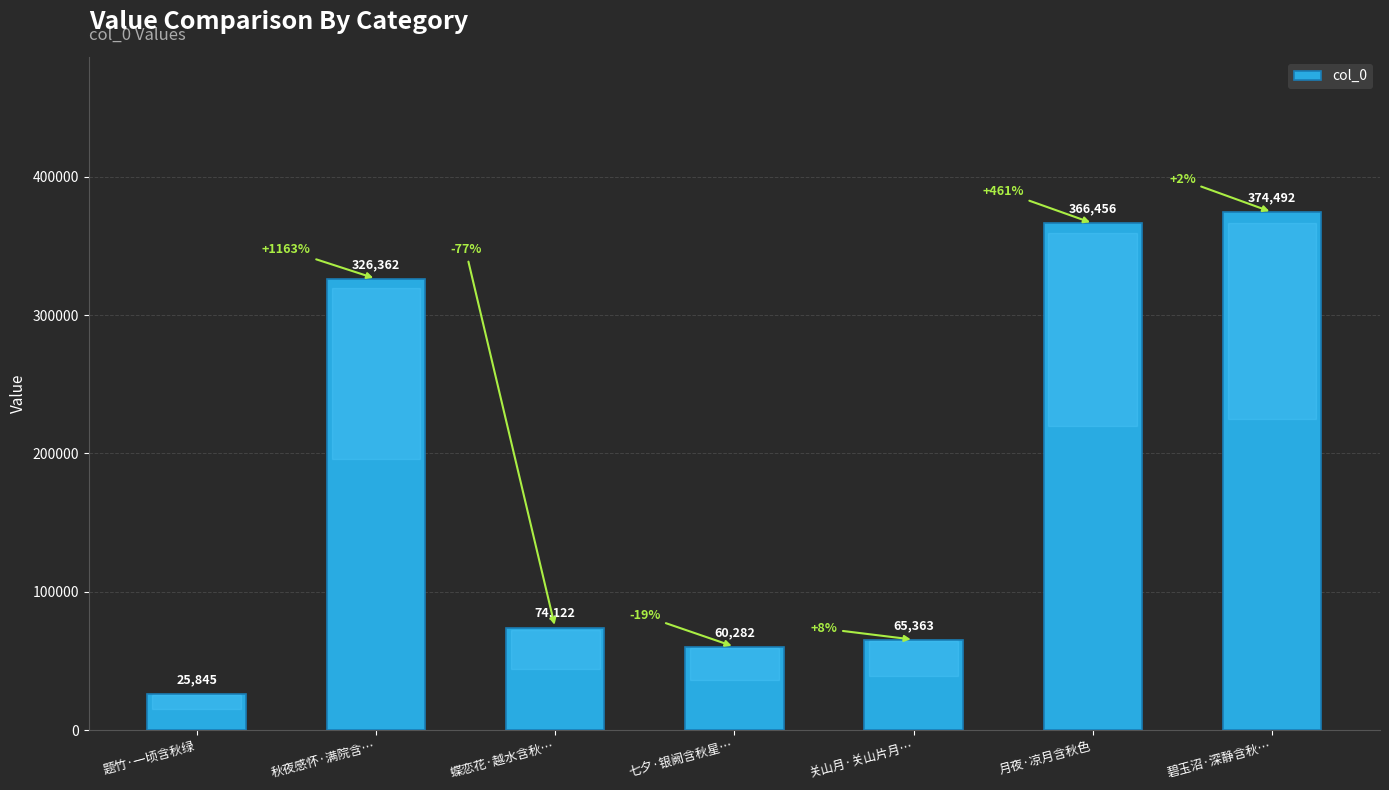

What is the sum of the values at 七夕·银阙含秋星… and 碧玉沼·深静含秋…?

434774